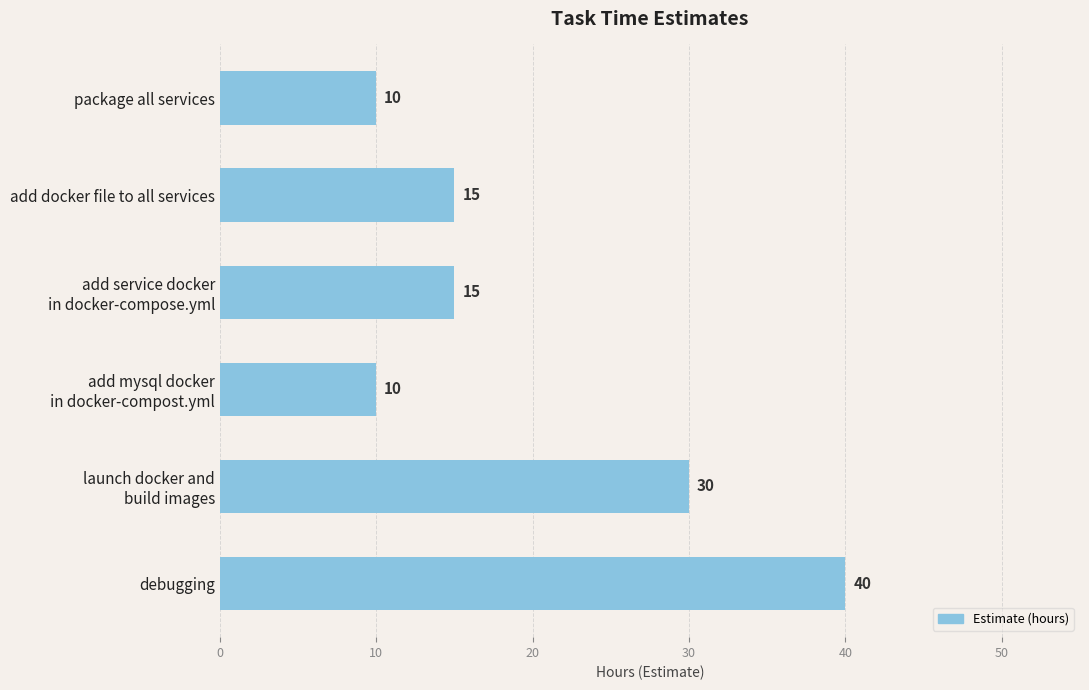

What is the maximum value shown in the chart?

40